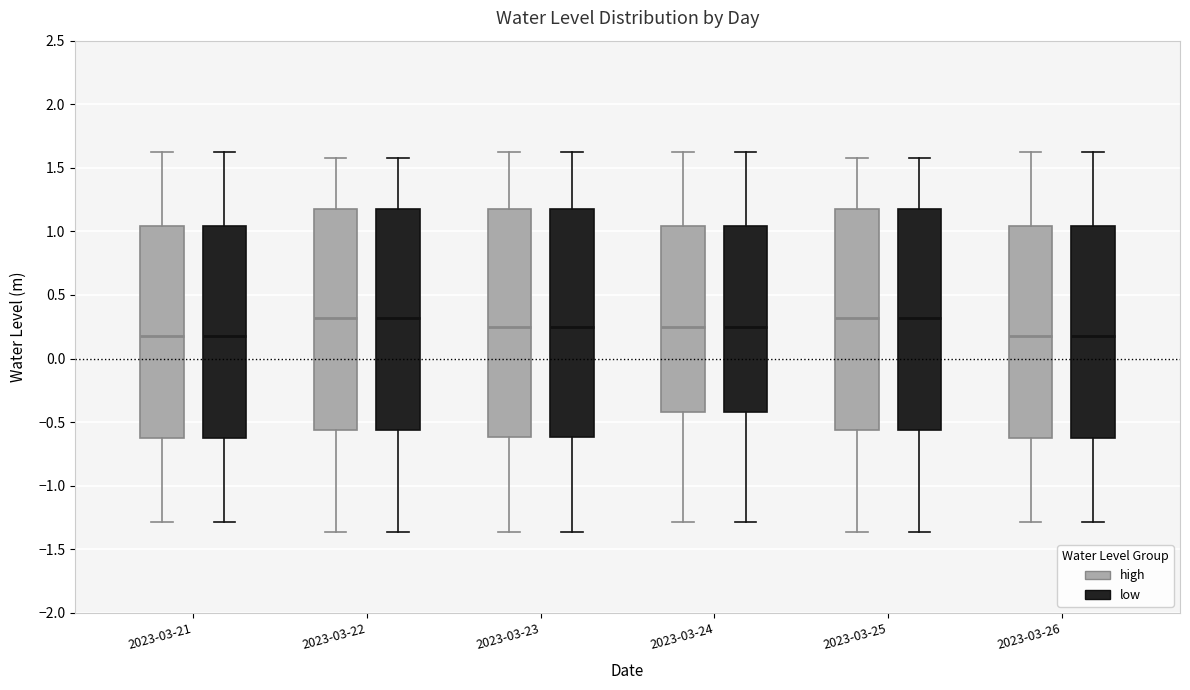

Reading left to right, read every box against the y-axis: the position of its median line, the range the box covers, and the ends of its whiskers. The values are not printed on the chart, so give them approximately, as read against the axis.

2023-03-21 (high): median 0.15, box -0.60 to 1.05, whiskers -1.30 to 1.60
2023-03-21 (low): median 0.15, box -0.60 to 1.05, whiskers -1.30 to 1.60
2023-03-22 (high): median 0.30, box -0.55 to 1.20, whiskers -1.35 to 1.55
2023-03-22 (low): median 0.30, box -0.55 to 1.20, whiskers -1.35 to 1.55
2023-03-23 (high): median 0.25, box -0.60 to 1.20, whiskers -1.35 to 1.60
2023-03-23 (low): median 0.25, box -0.60 to 1.20, whiskers -1.35 to 1.60
2023-03-24 (high): median 0.25, box -0.40 to 1.05, whiskers -1.30 to 1.60
2023-03-24 (low): median 0.25, box -0.40 to 1.05, whiskers -1.30 to 1.60
2023-03-25 (high): median 0.30, box -0.55 to 1.20, whiskers -1.35 to 1.55
2023-03-25 (low): median 0.30, box -0.55 to 1.20, whiskers -1.35 to 1.55
2023-03-26 (high): median 0.15, box -0.60 to 1.05, whiskers -1.30 to 1.60
2023-03-26 (low): median 0.15, box -0.60 to 1.05, whiskers -1.30 to 1.60